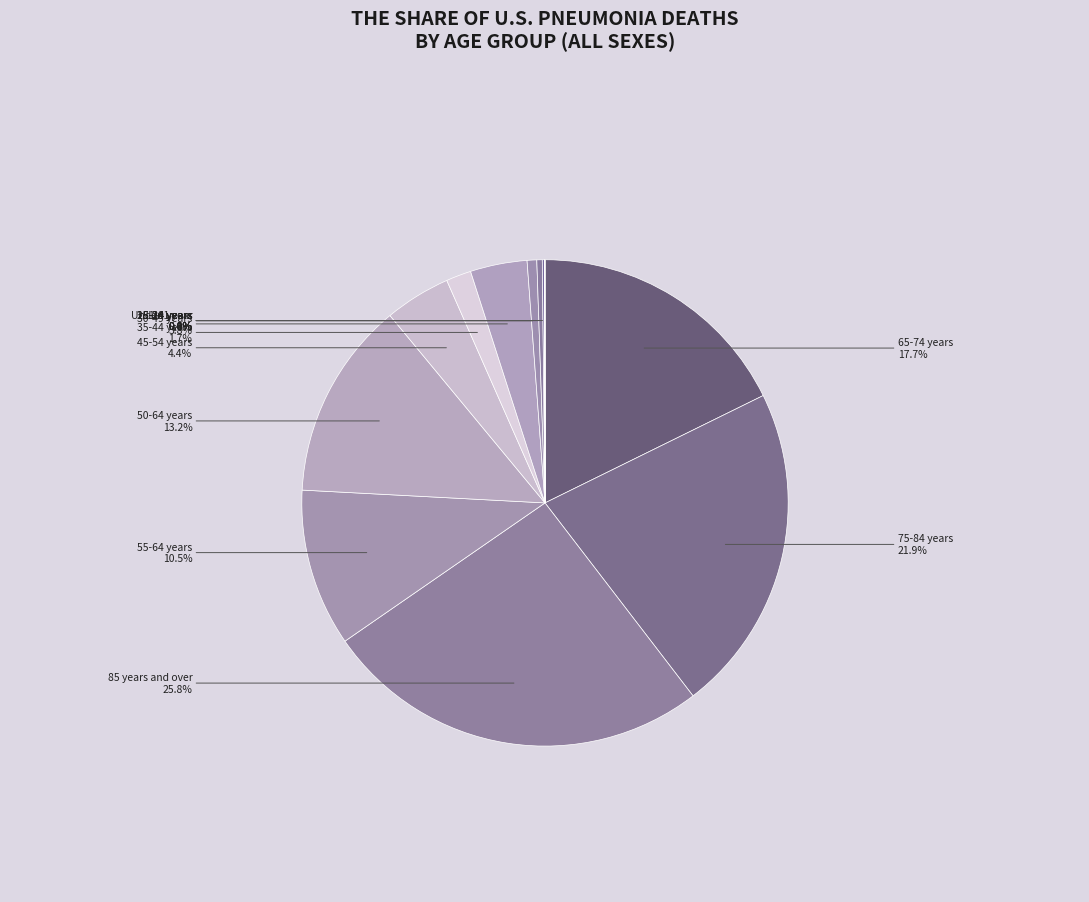

Which slice is the smallest?

1-4_years